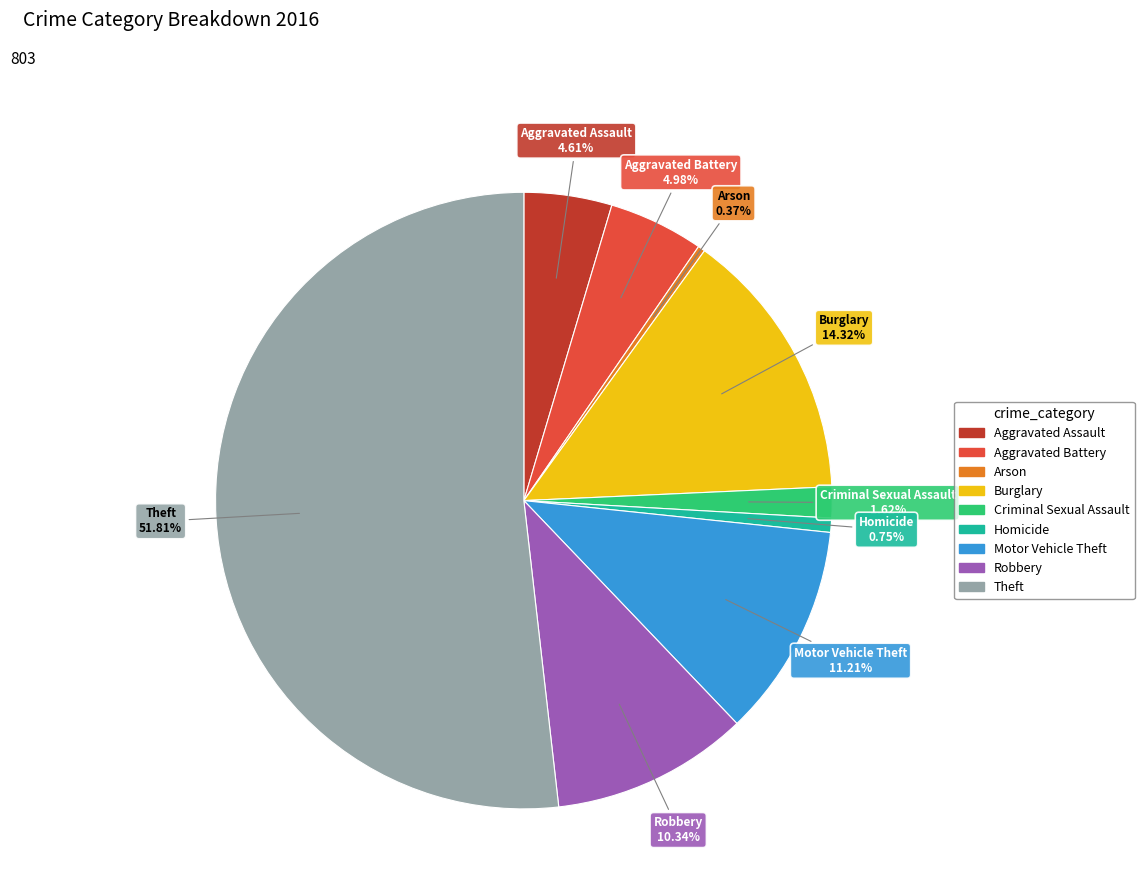

Which category has the biggest portion of the pie?

Theft